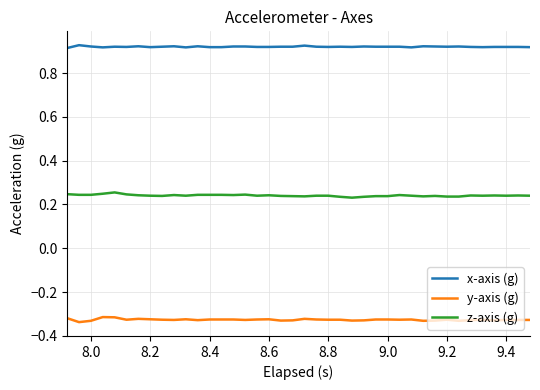

True or false: z-axis (g) and x-axis (g) cross at least once.

False